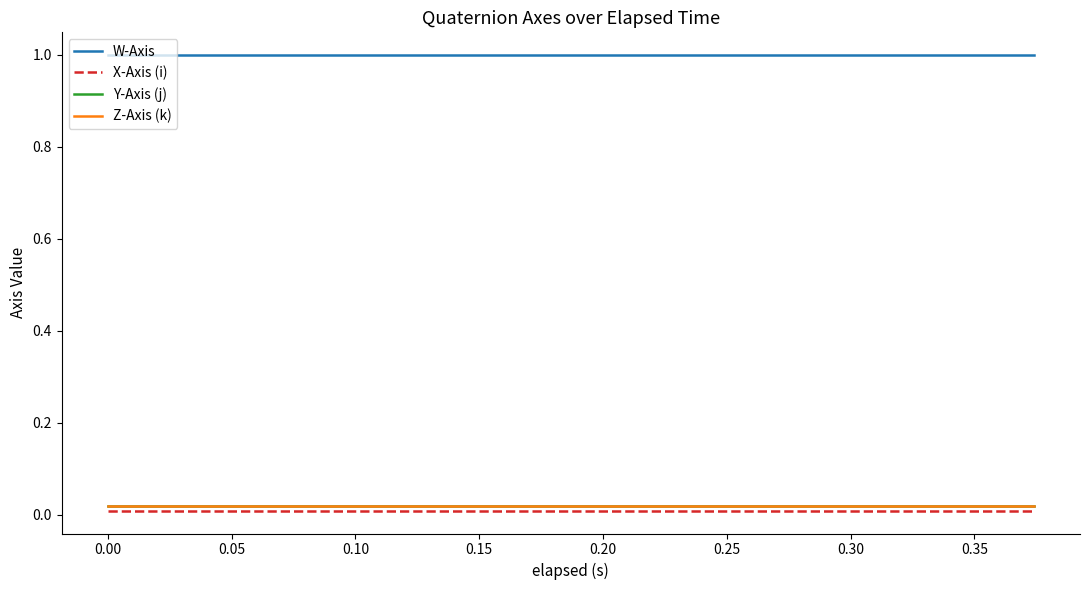

Which series has the largest total across all categories?

W-Axis